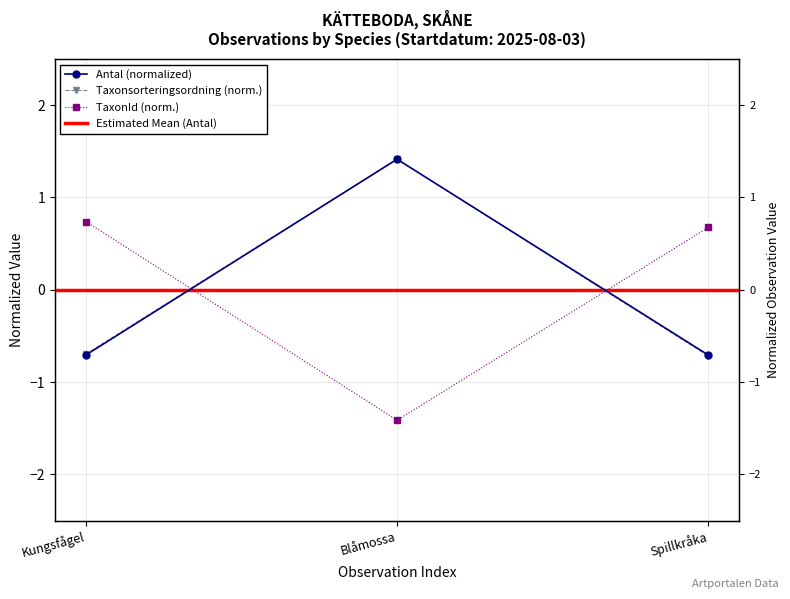

Which category has the lowest value in the Antal series?

Kungsfågel